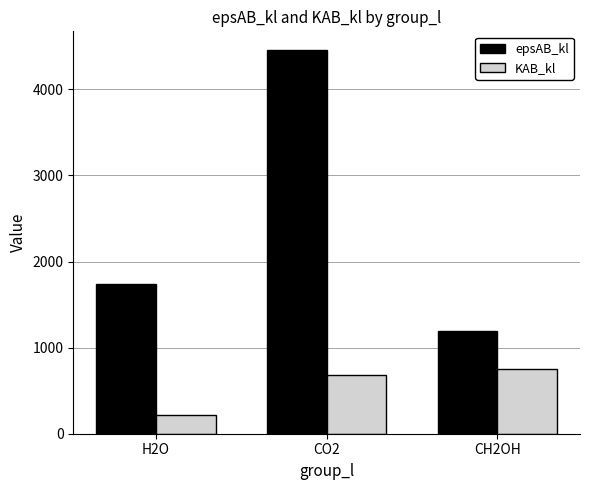

What is the sum of all KAB_kl values?

1660.3